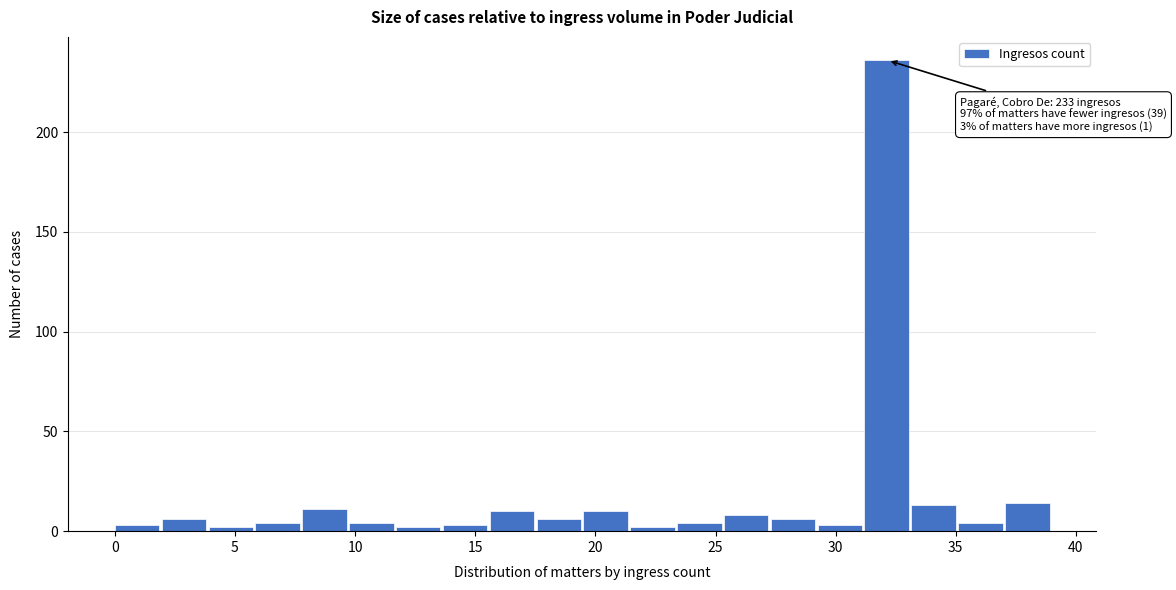

Around what value on the x-axis is the tallest bar? Give the approximate position of its centre, as read against the axis.

32.0